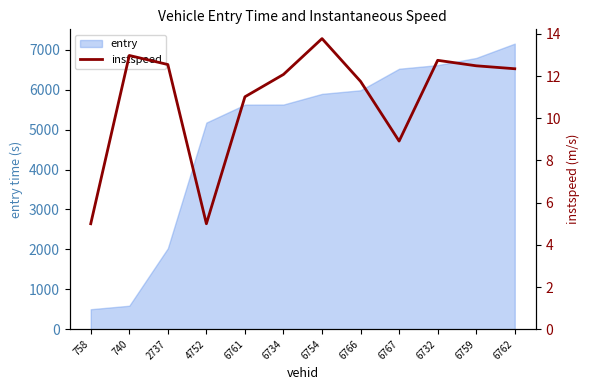

How many lines are shown in the chart?

1